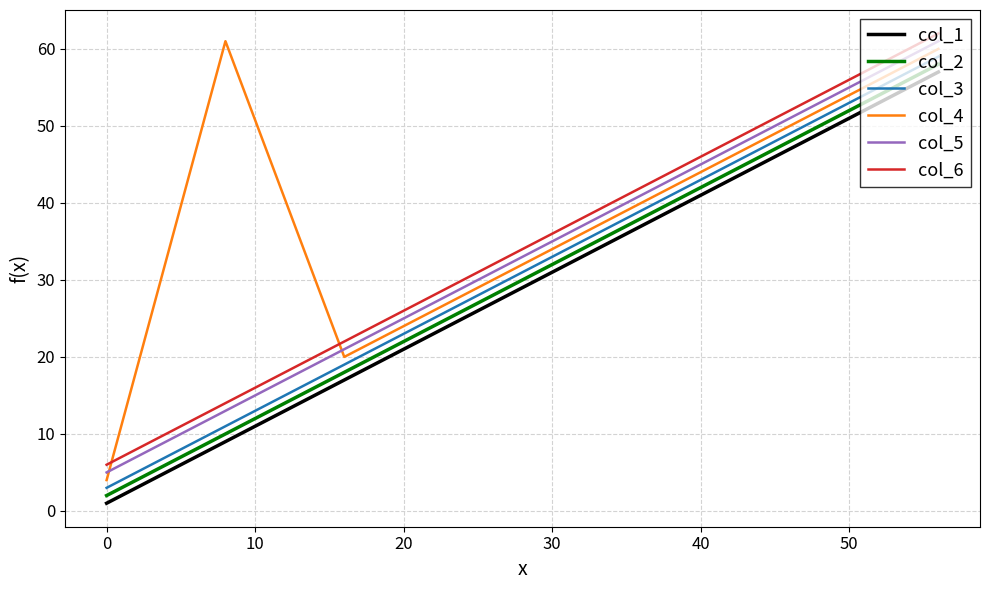

Which series has the largest total across all categories?

col_4